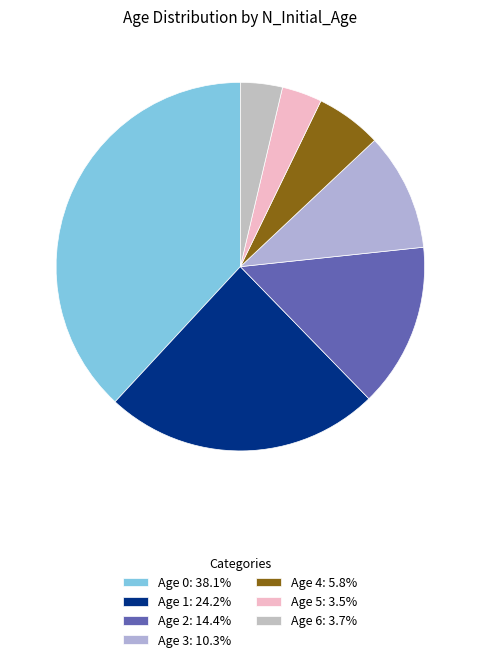

Is it true that Age 5 is 4% of the pie?

True